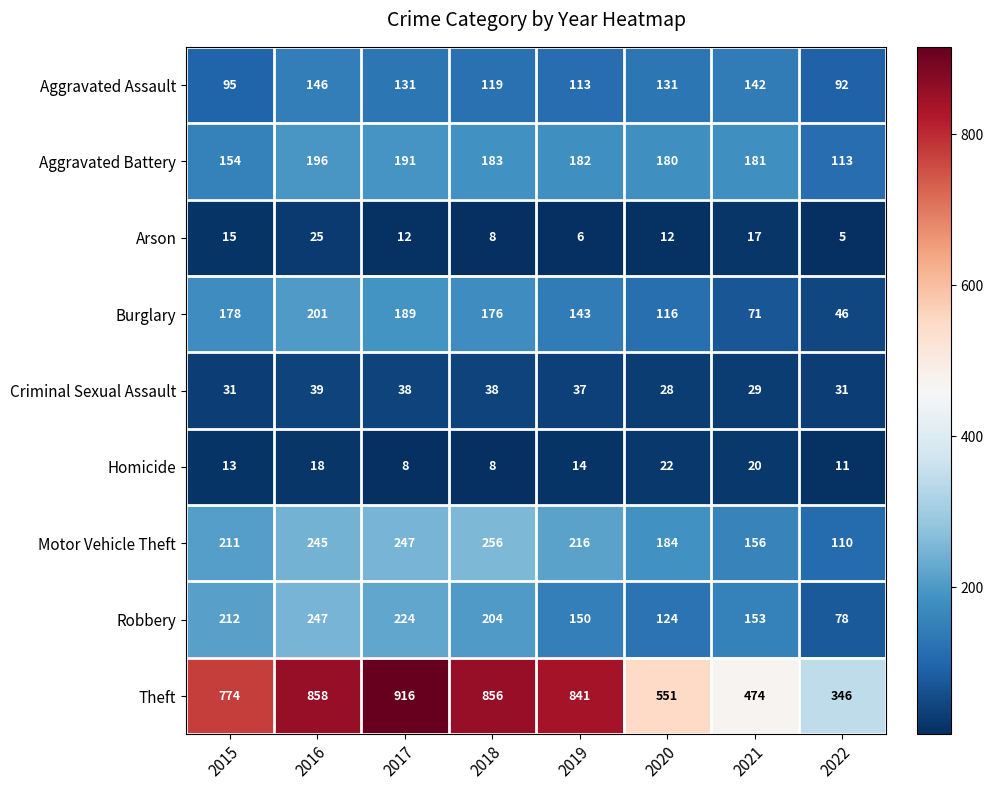

Rank the series at 2015 from lowest to highest value.

Homicide, Arson, Criminal Sexual Assault, Aggravated Assault, Aggravated Battery, Burglary, Motor Vehicle Theft, Robbery, Theft